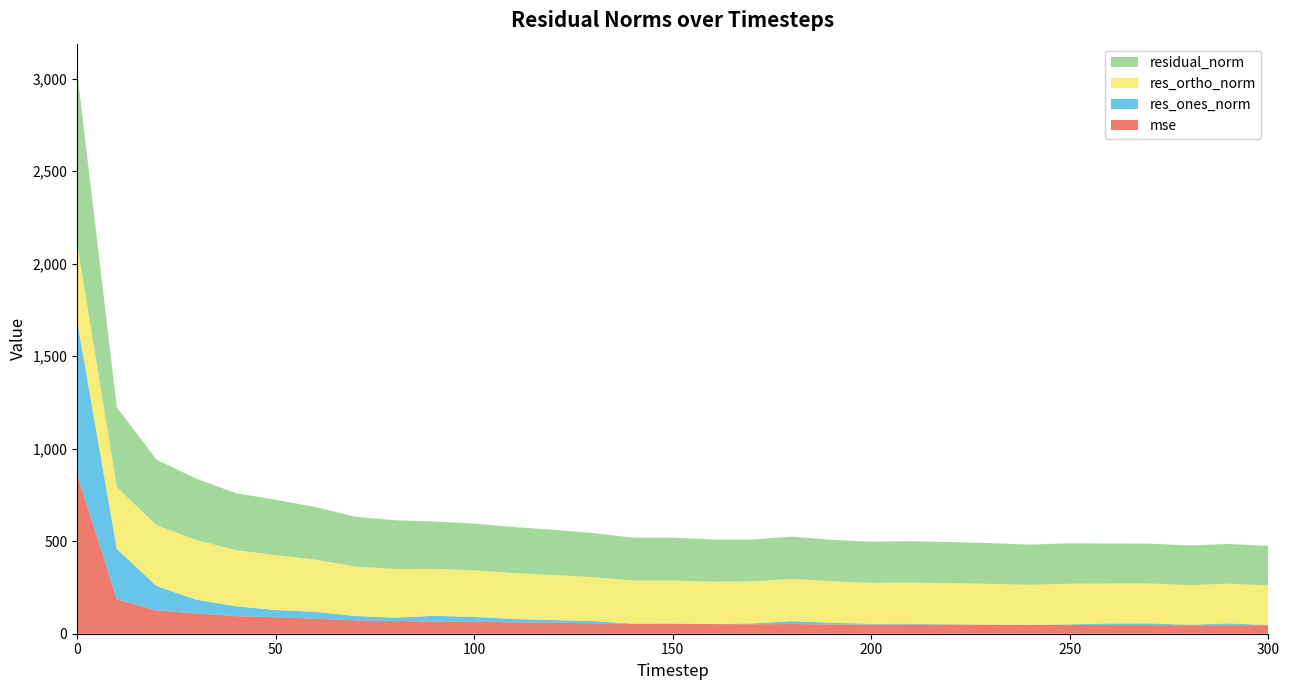

Reading right to left, transcribe all the data shown in this chart.

mse: 300=45.9	290=46.1	280=46.0	270=46.5	260=46.7	250=48.0	240=47.1	230=48.6	220=49.4	210=49.7	200=49.2	190=50.3	180=52.4	170=51.5	160=52.1	150=53.9	140=54.0	130=56.6	120=59.6	110=61.9	100=64.1	90=65.4	80=69.5	70=72.2	60=81.0	50=89.5	40=94.9	30=109.7	20=125.5	10=185.9	0=861.9
res_ones_norm: 300=0.6	290=9.9	280=2.3	270=9.4	260=8.8	250=2.8	240=0.4	230=0.0	220=1.6	210=4.4	200=4.5	190=8.7	180=15.2	170=4.2	160=0.7	150=1.3	140=0.6	130=11.7	120=14.4	110=17.9	100=26.5	90=31.3	80=17.2	70=23.7	60=37.0	50=38.5	40=53.5	30=74.0	20=132.6	10=272.0	0=828.9
res_ortho_norm: 300=214.1	290=214.5	280=214.4	270=215.4	260=215.9	250=219.1	240=217.0	230=220.5	220=222.3	210=222.9	200=221.9	190=224.2	180=228.3	170=226.8	160=228.3	150=232.1	140=232.4	130=237.6	120=243.6	110=248.1	100=251.8	90=253.9	80=263.1	70=267.6	60=282.2	50=296.7	40=303.5	30=322.8	20=328.6	10=334.5	0=418.1
residual_norm: 300=214.1	290=214.7	280=214.5	270=215.6	260=216.1	250=219.1	240=217.0	230=220.5	220=222.3	210=222.9	200=221.9	190=224.4	180=228.9	170=226.9	160=228.3	150=232.1	140=232.4	130=237.9	120=244.1	110=248.7	100=253.2	90=255.8	80=263.6	70=268.7	60=284.7	50=299.2	40=308.1	30=331.2	20=354.3	10=431.1	0=928.4